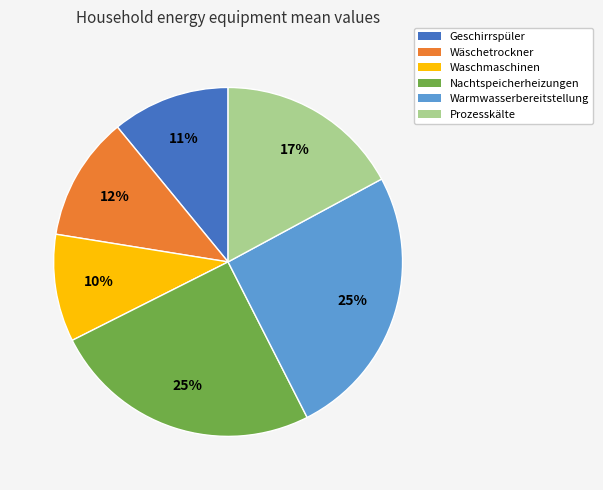

Which slice is the smallest?

Waschmaschinen